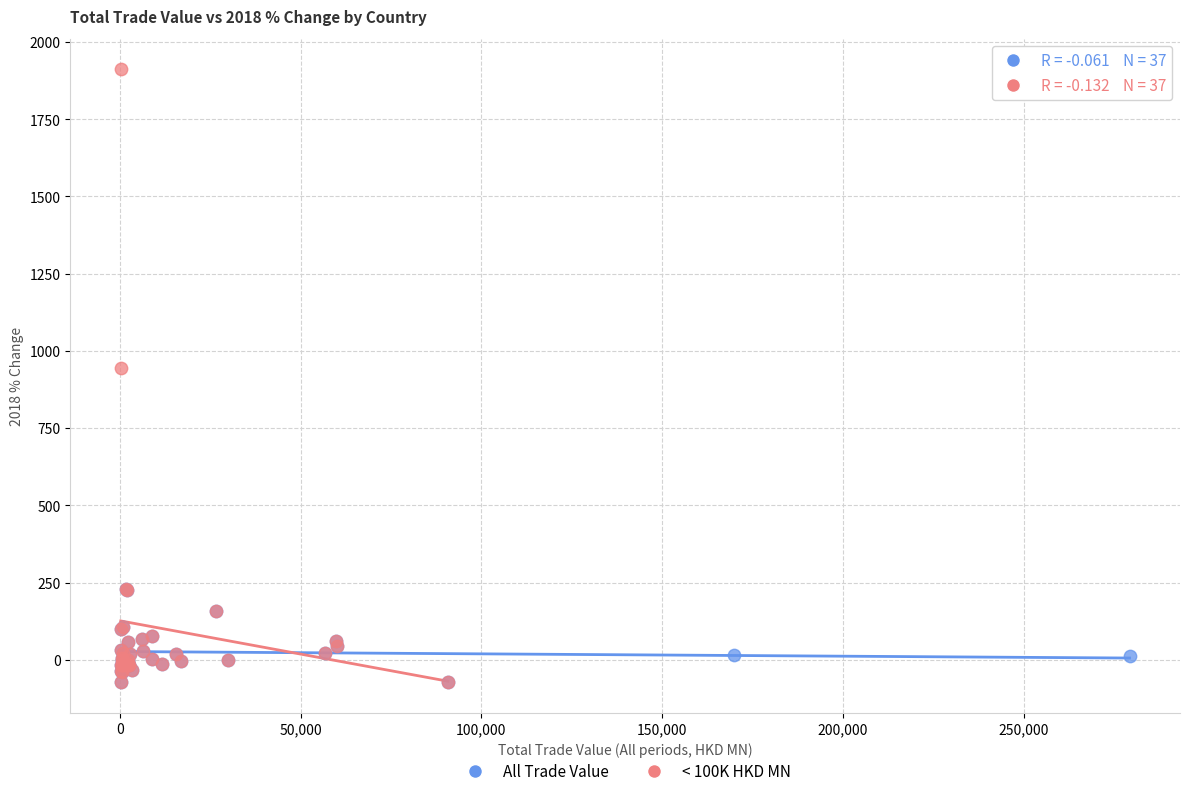

Which series contains the highest Y value?

< 100K HKD MN